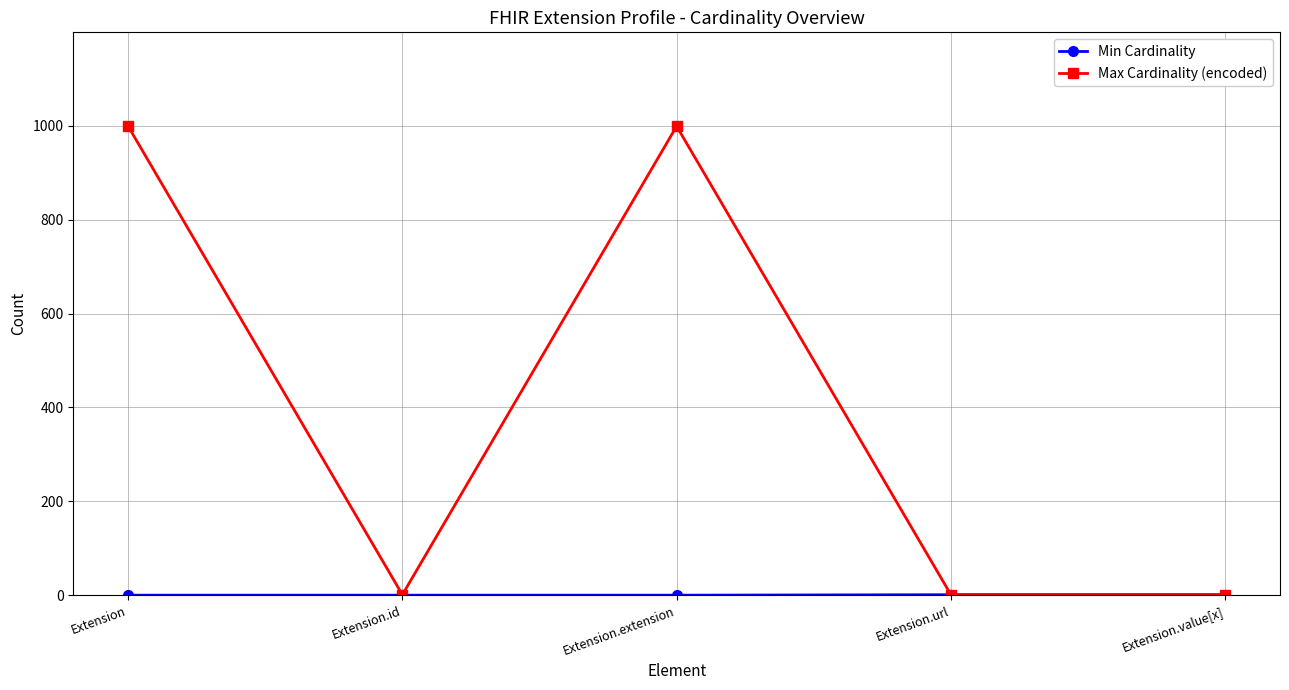

True or false: Max Cardinality (encoded) has a value of 1332 at Extension.

False